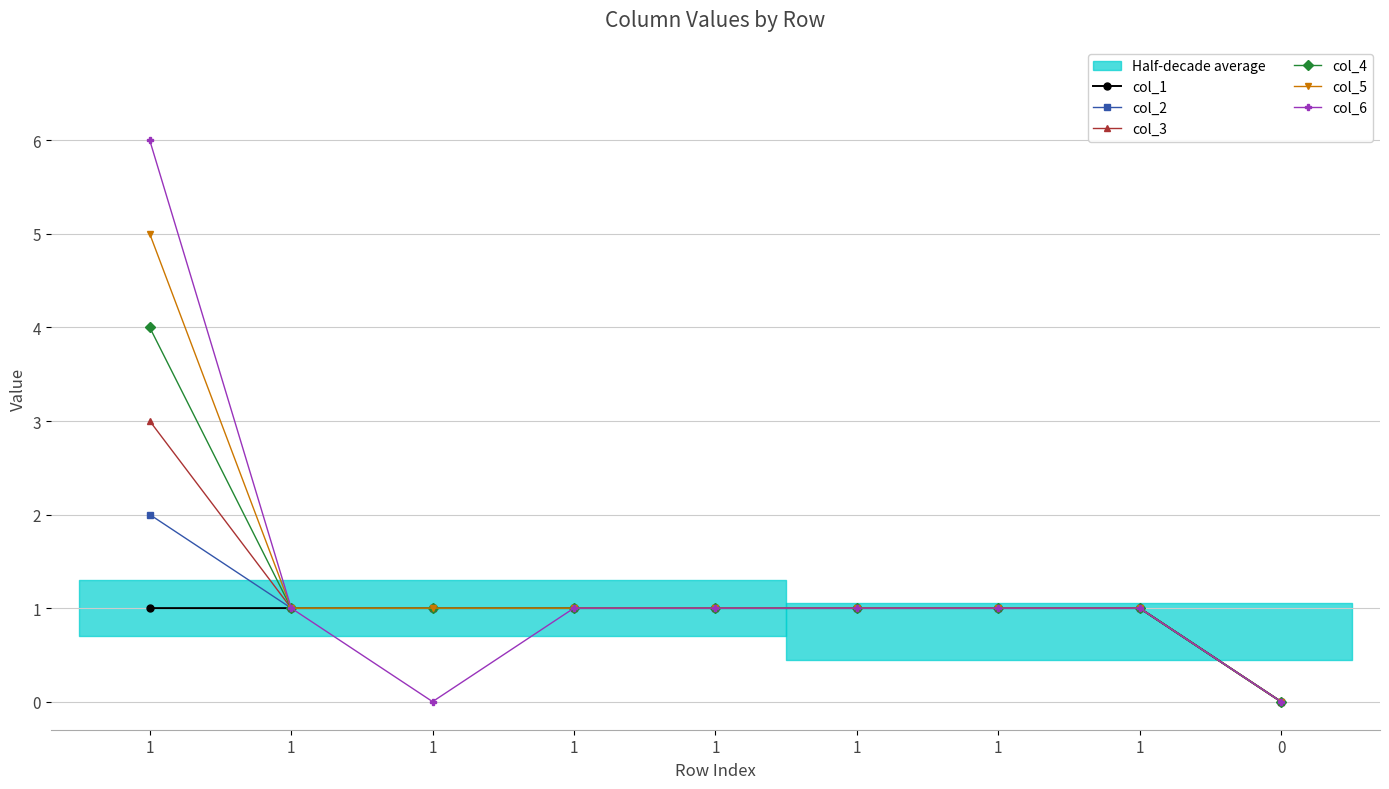

Between 1 and 0, which is larger?

1